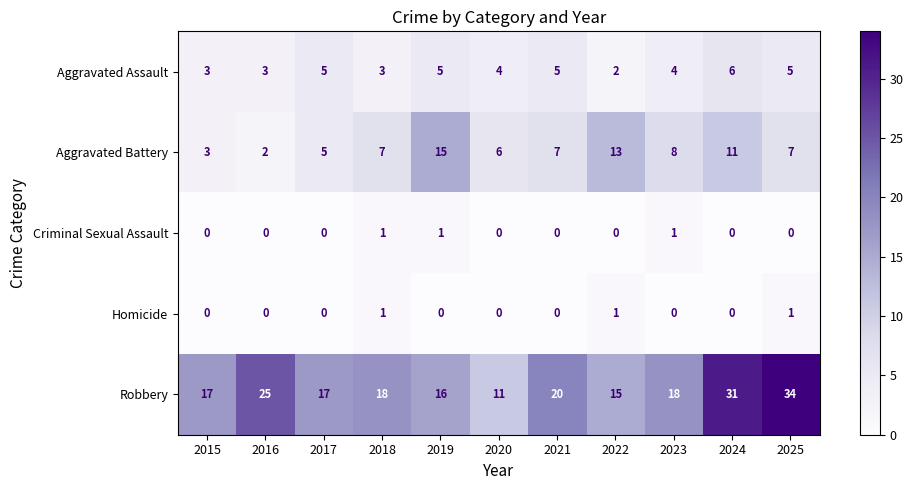

What is the maximum value shown in the chart?

34